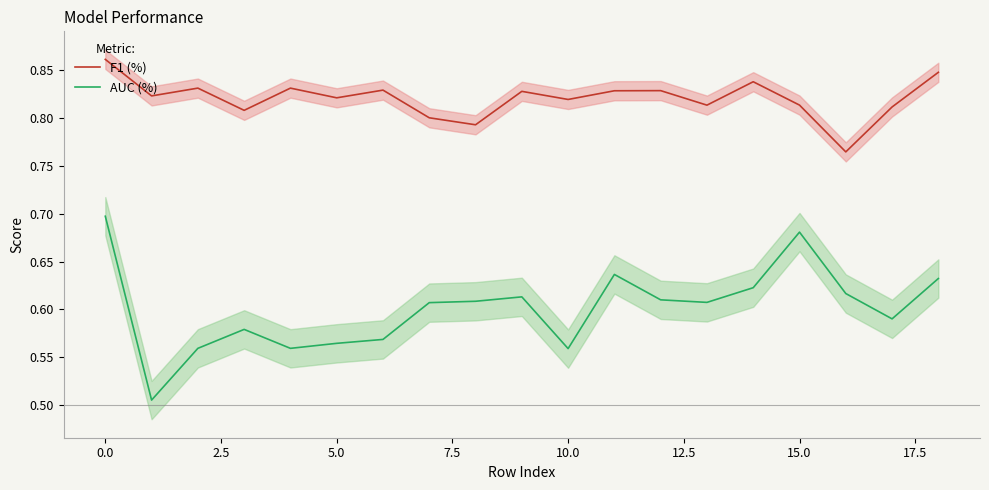

What is the maximum value shown in the chart?

0.9